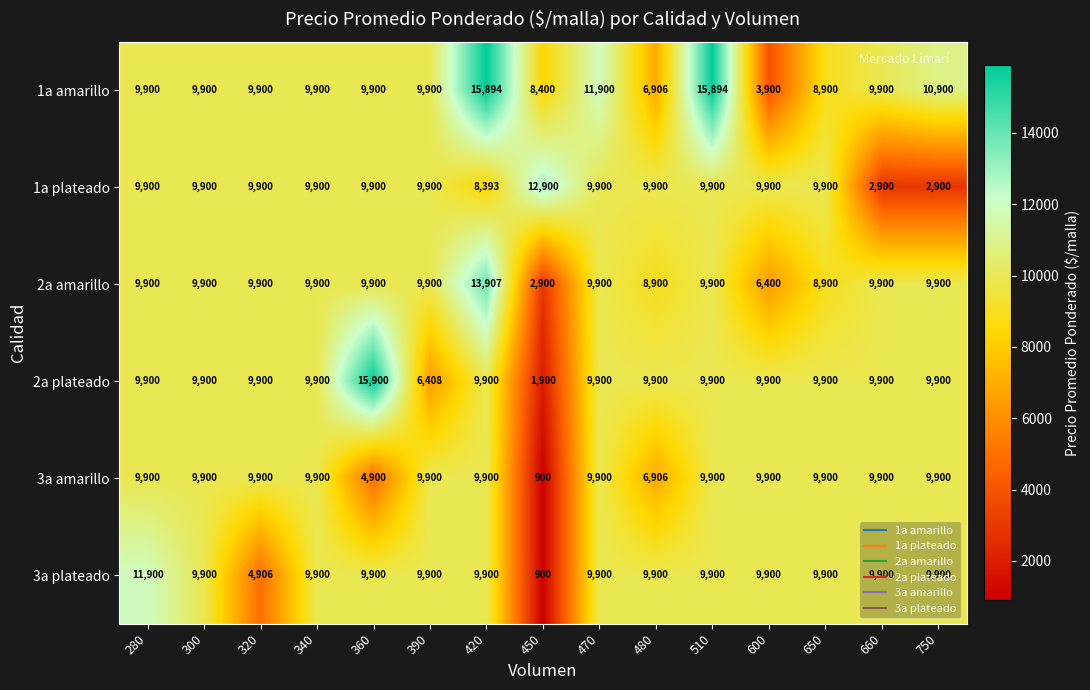

Between 420 and 450, which series saw the biggest shift?

2a amarillo